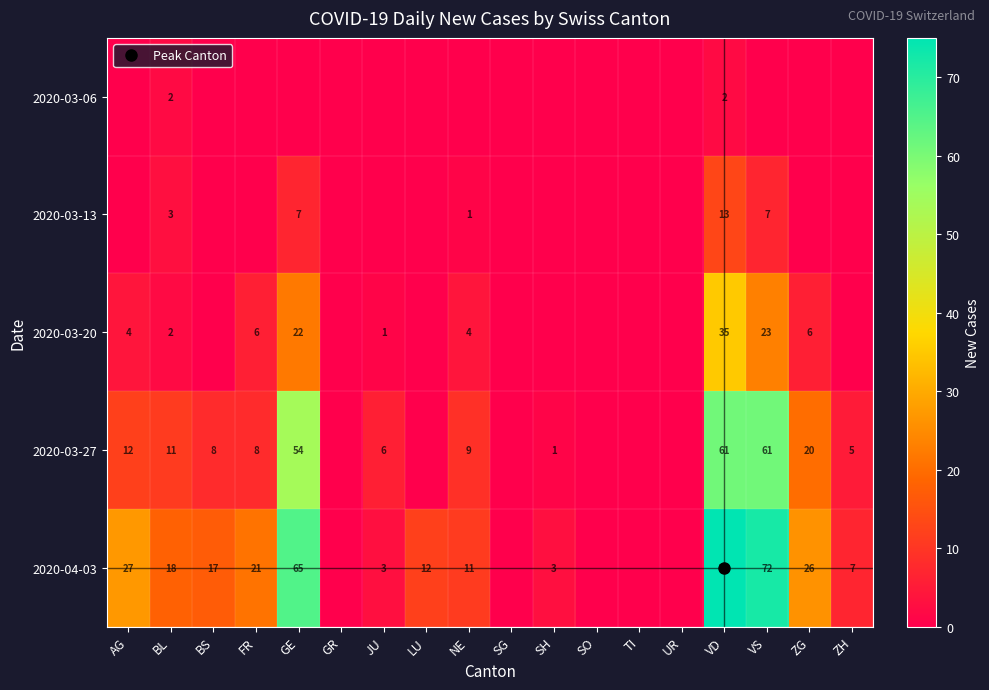

Which category has the lowest value across all series?

AG